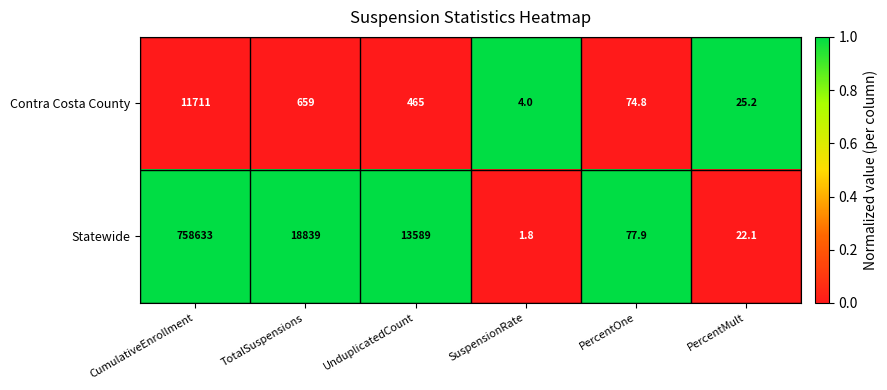

Rank the series by their maximum value, from lowest to highest.

Contra Costa County, Statewide